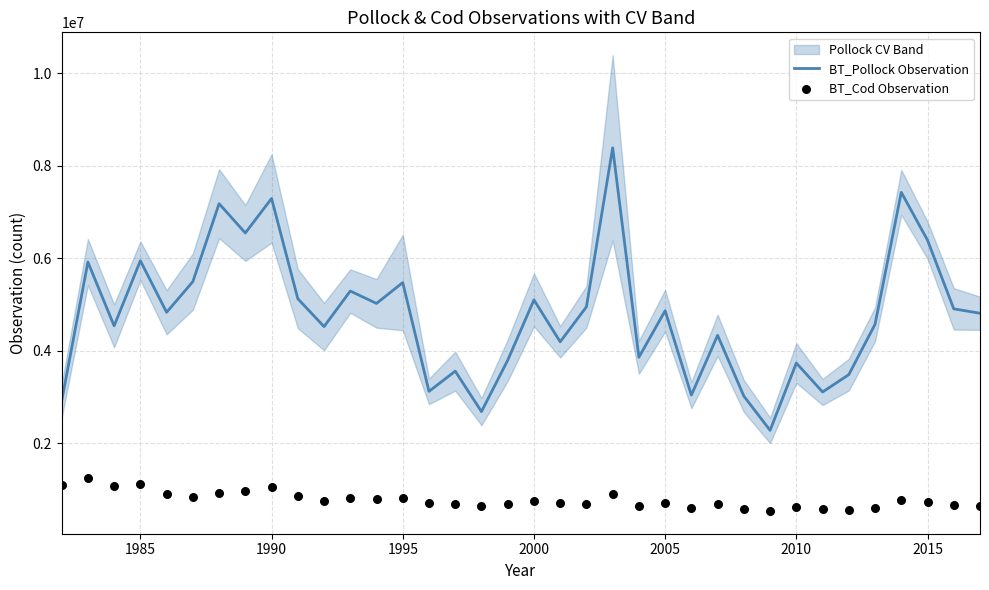

Which series contains the highest Y value?

BT_Pollock Observation